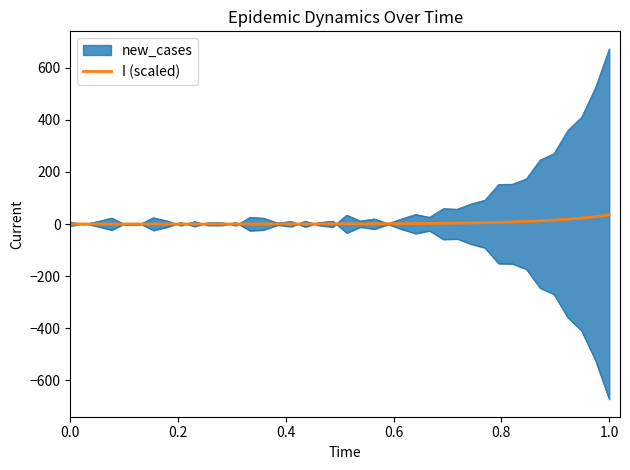

How many lines are shown in the chart?

1